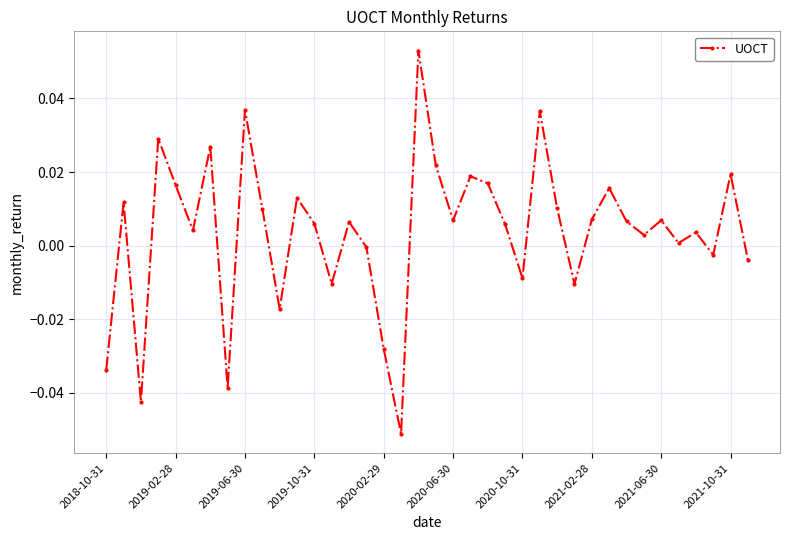

True or false: there are more than 2 points higher than both neighbors.

True